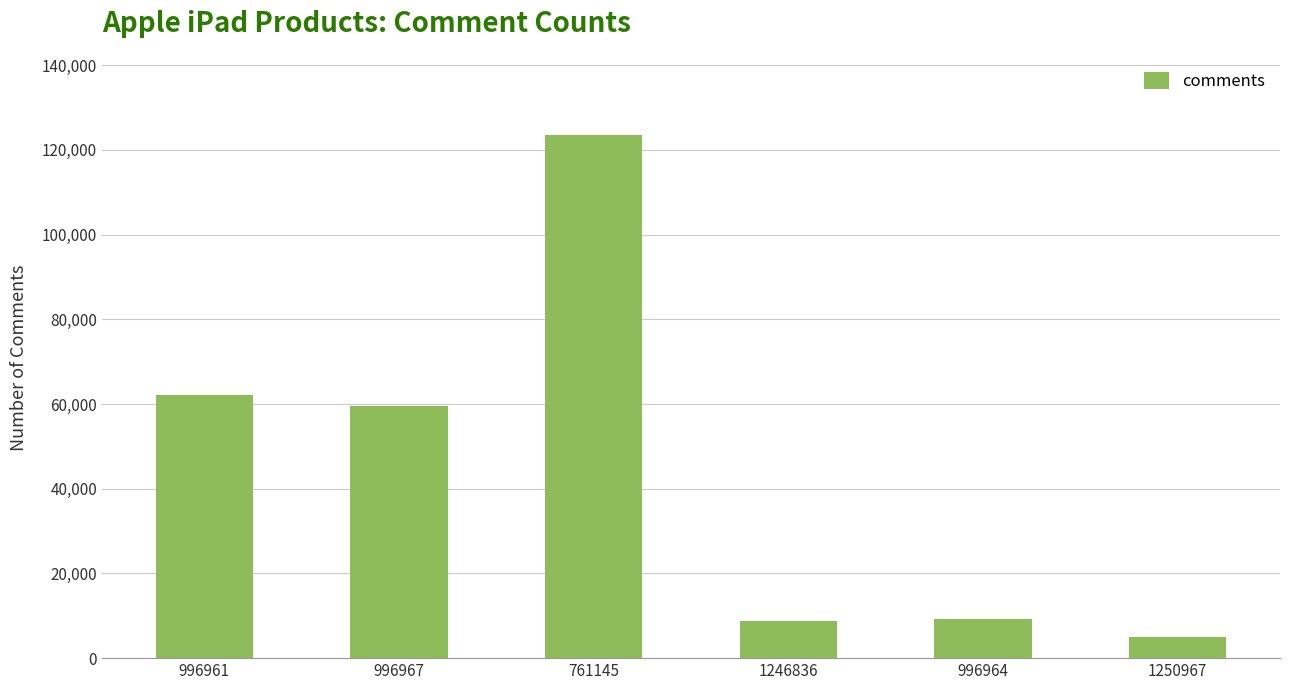

How many distinct data groups are displayed?

1